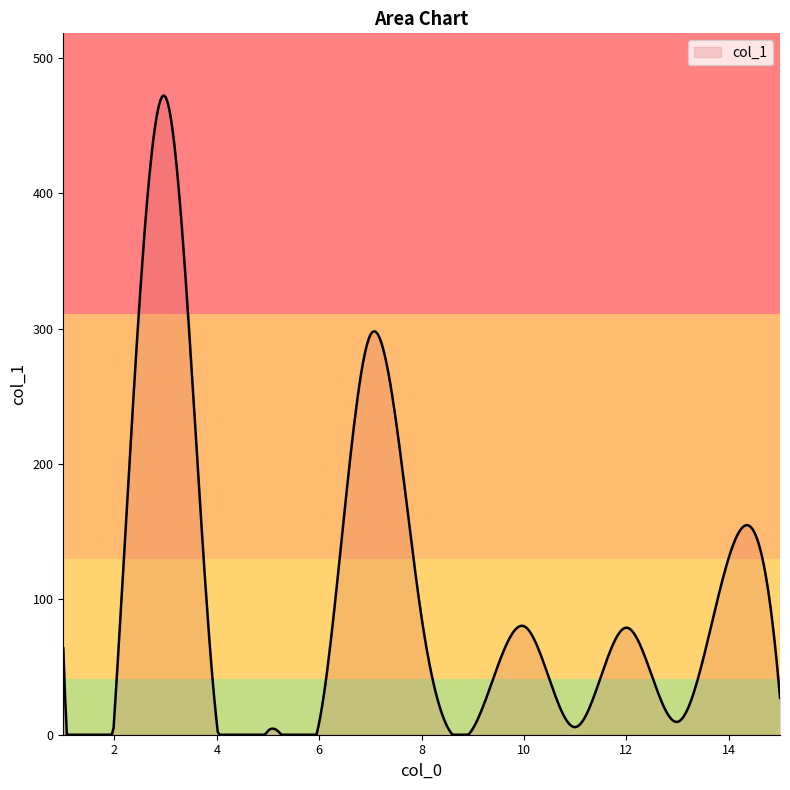

What is the greatest value displayed?

472.4